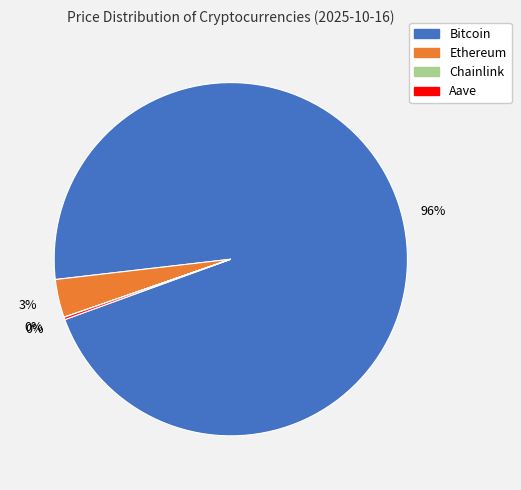

What percentage is the Ethereum slice, to the nearest percent?

3%